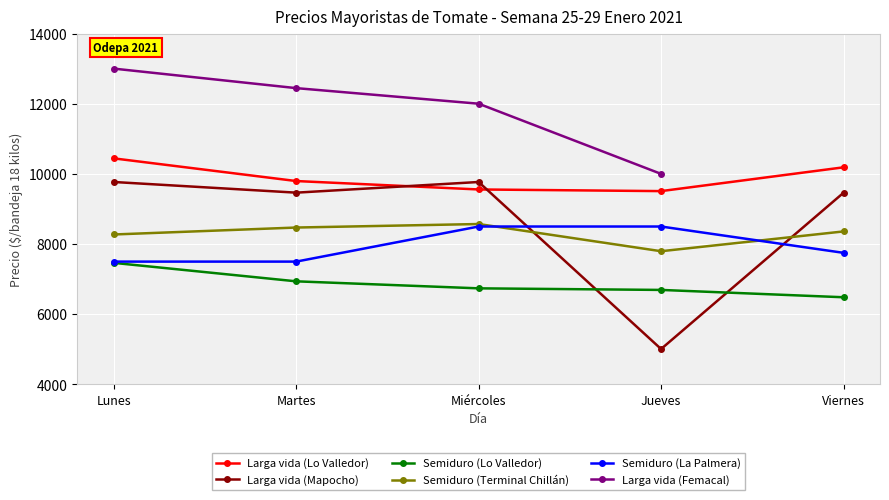

Which series changed the most between Lunes and Martes?

Larga vida (Lo Valledor)